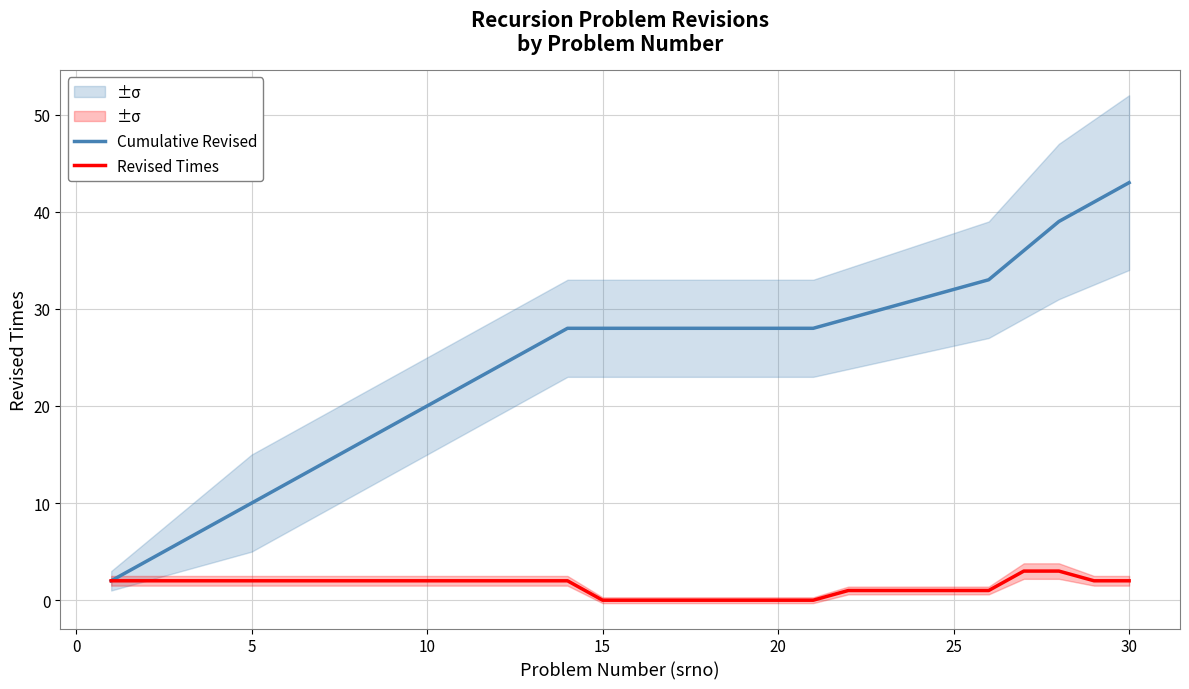

What are all the series names shown in the legend?

Cumulative Revised, Revised Times